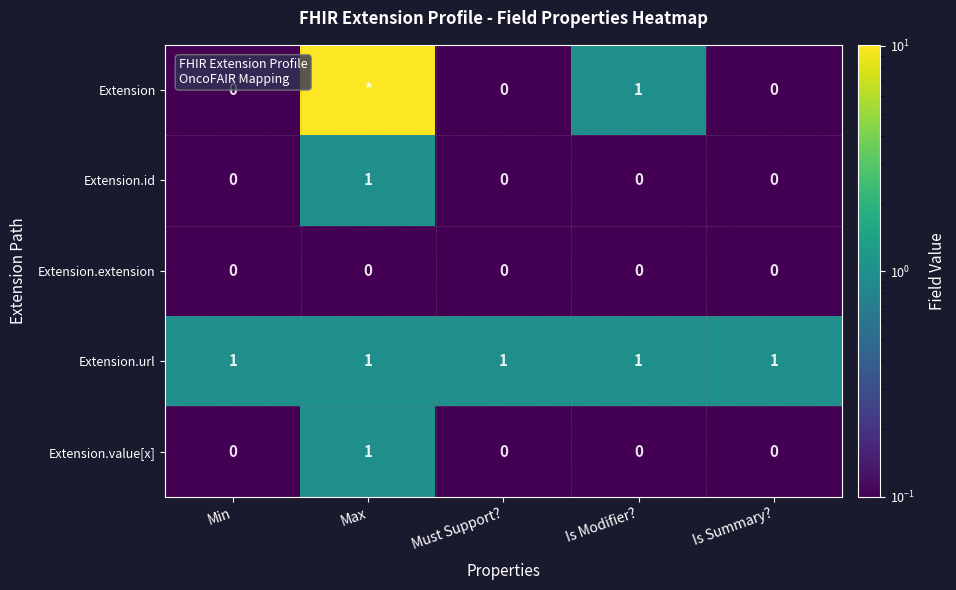

Is it true that Extension.value[x] equals 0 at Must Support??

True